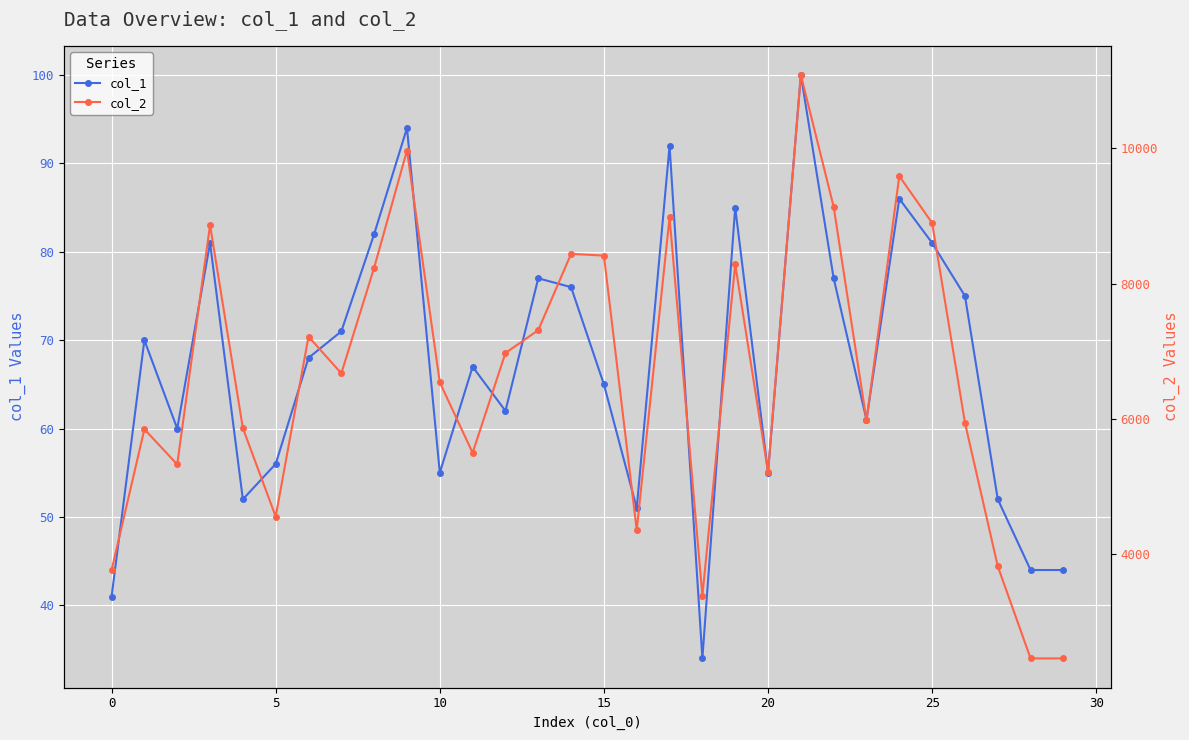

What is the lowest value of the col_1 series?

34